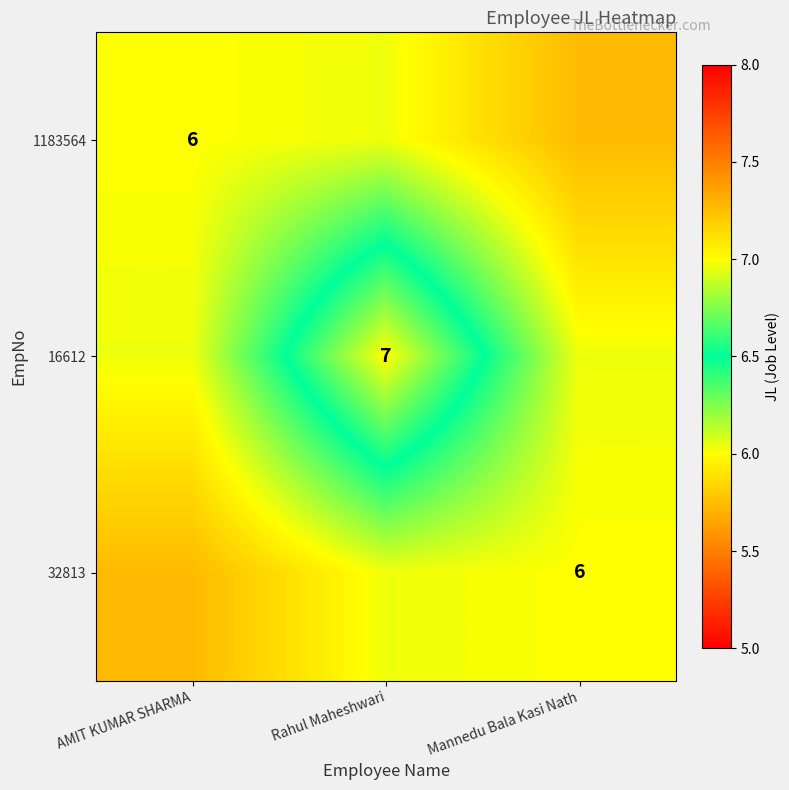

Rank the categories by 32813 value from lowest to highest.

AMIT KUMAR SHARMA, Mannedu Bala Kasi Nath, Rahul Maheshwari